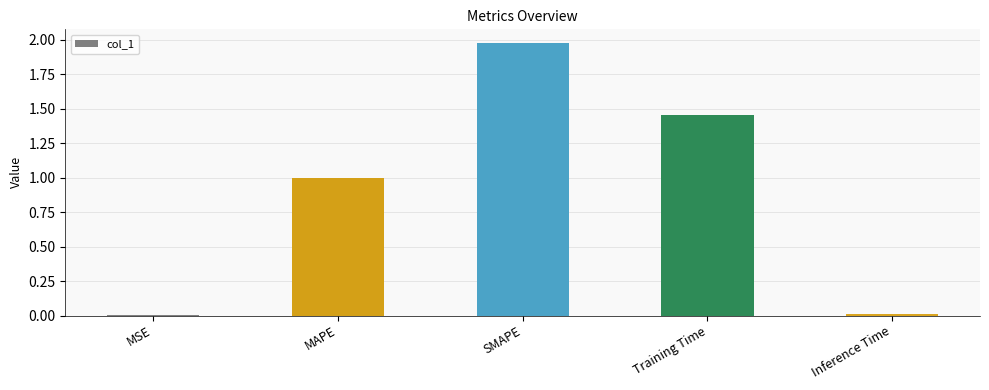

Which has a higher value, MSE or Training Time?

Training Time